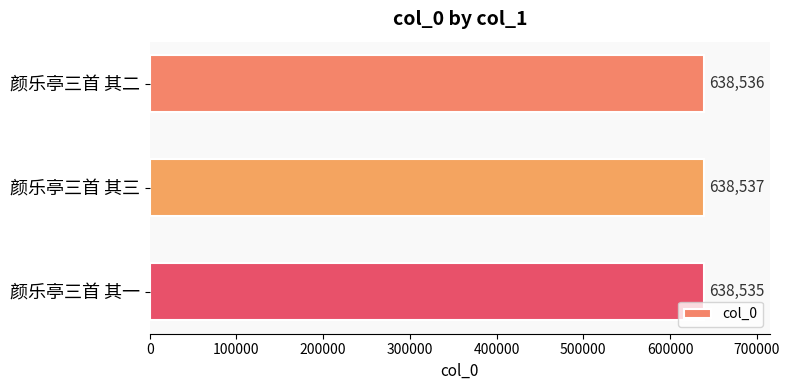

List the labels in order of value, smallest first.

颜乐亭三首 其一, 颜乐亭三首 其二, 颜乐亭三首 其三